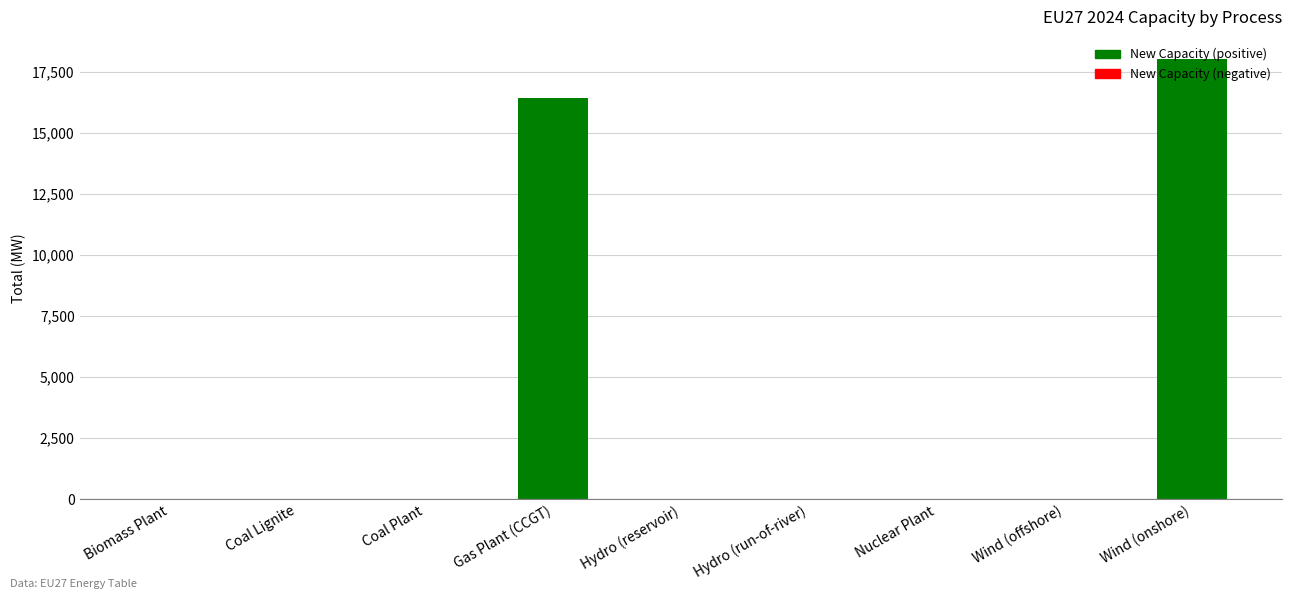

Reading right to left, extract all data points from this chart.

18035	0	0	0	0	16438	0	0	0